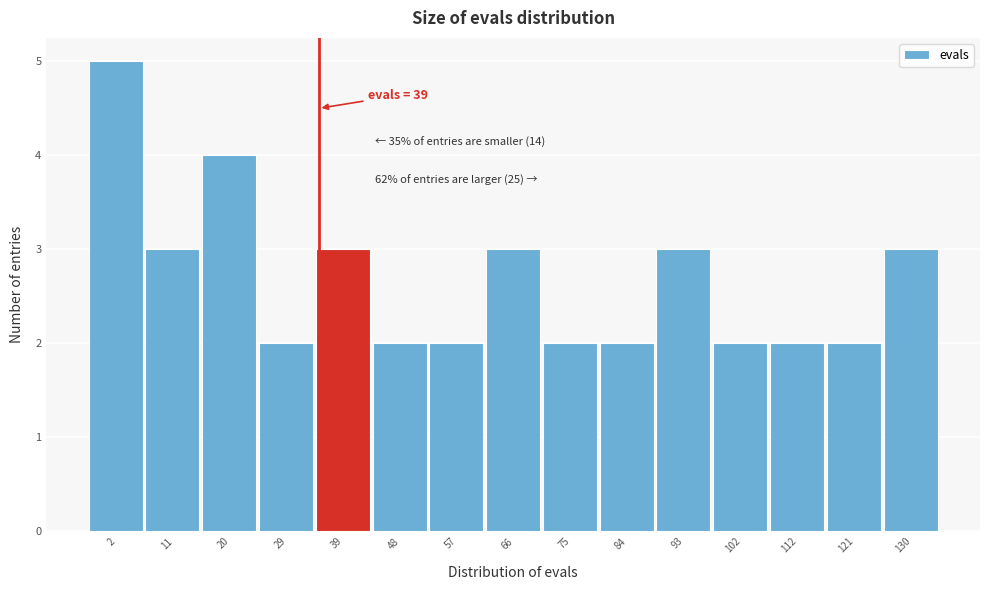

Reading left to right, transcribe all the data shown in this chart.

2=5	11=3	20=4	29=2	39=3	48=2	57=2	66=3	75=2	84=2	93=3	102=2	112=2	121=2	130=3